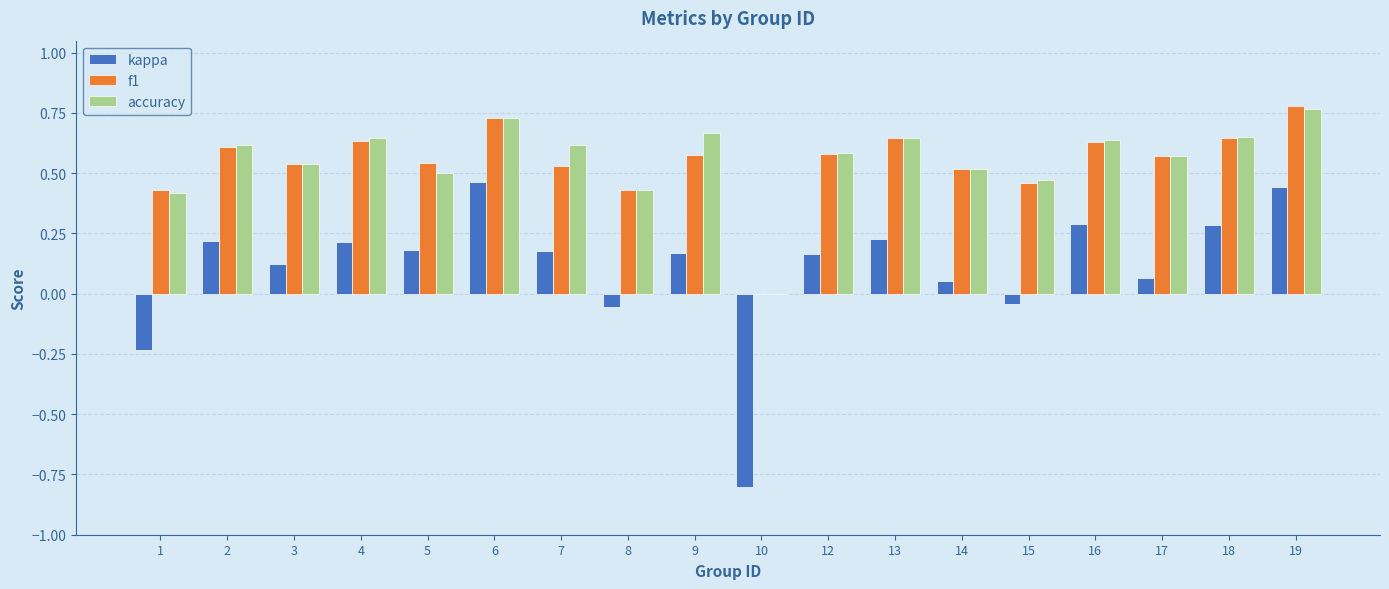

What is the sum of all accuracy values?

10.0